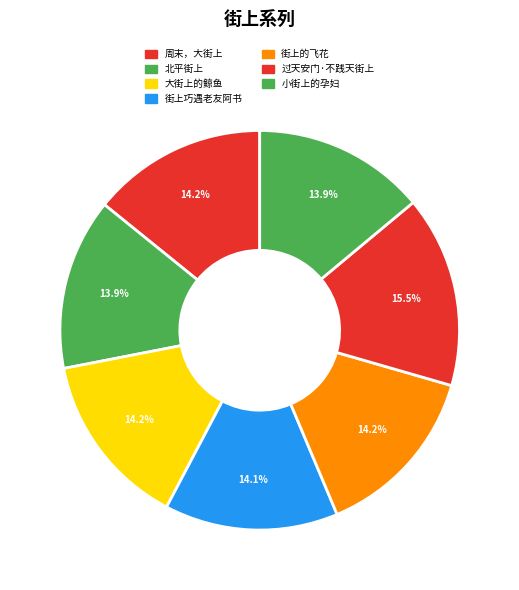

Count the number of slices in the pie.

7